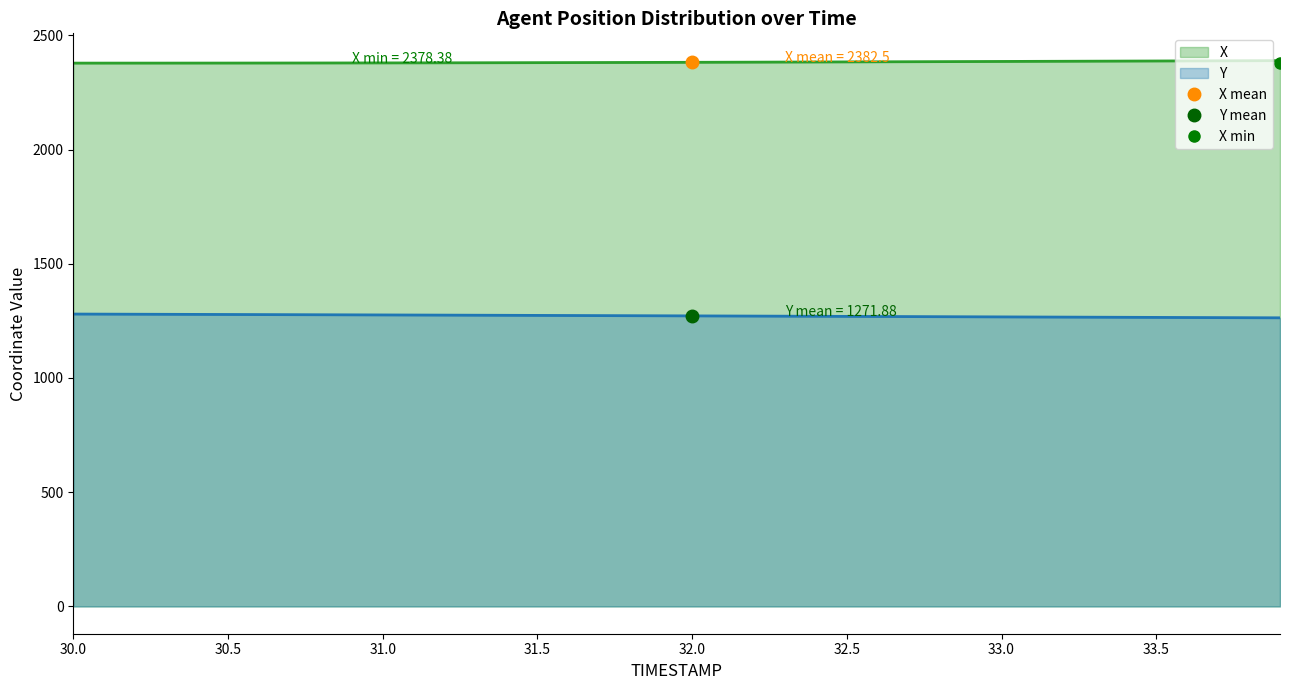

At which label does Y reach its peak?

30.0